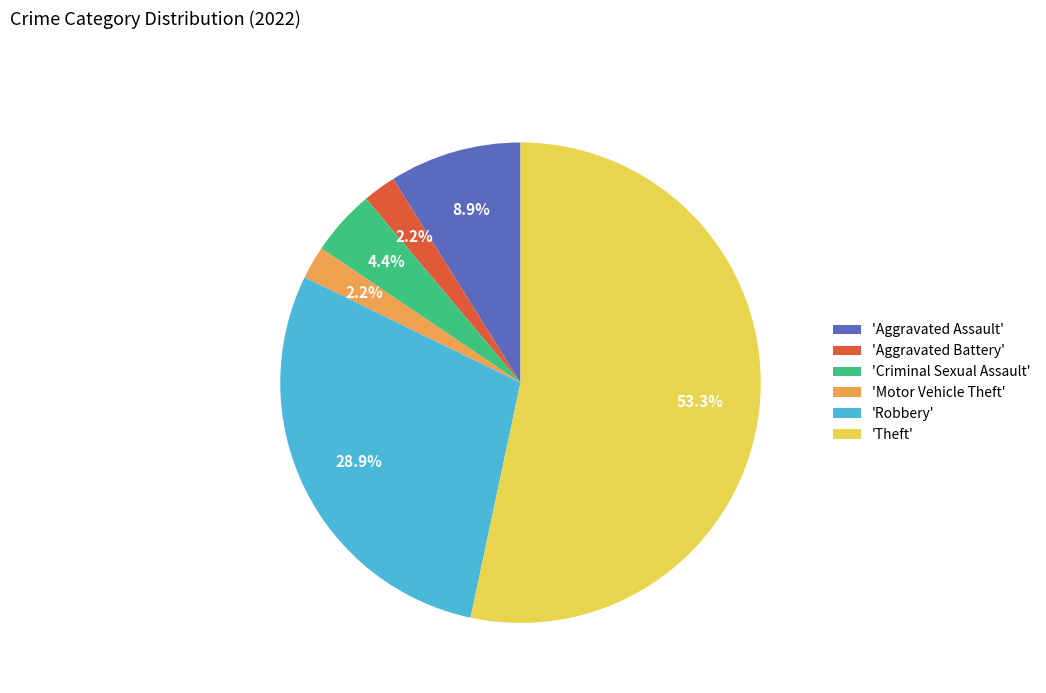

Does any single category account for the majority?

Yes